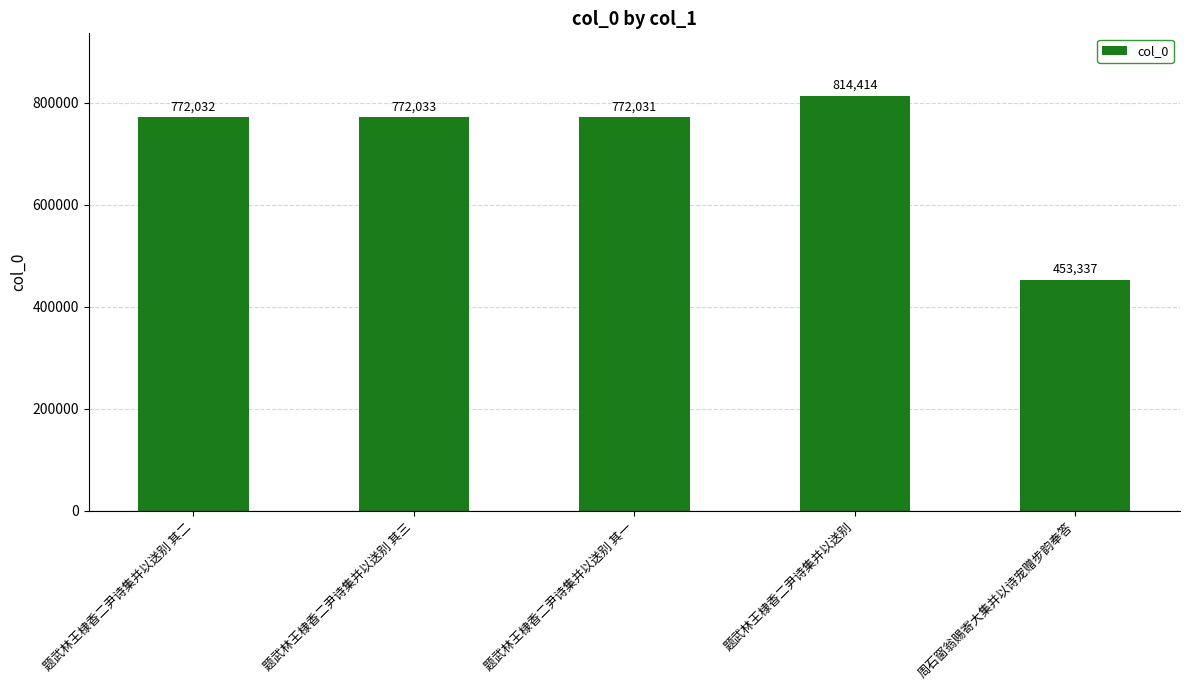

Approximately how many times larger is the value at 周石窗翁赐寄大集并以诗宠赠步韵奉答 compared to 题武林王棣香二尹诗集并以送别 其一?

0.6